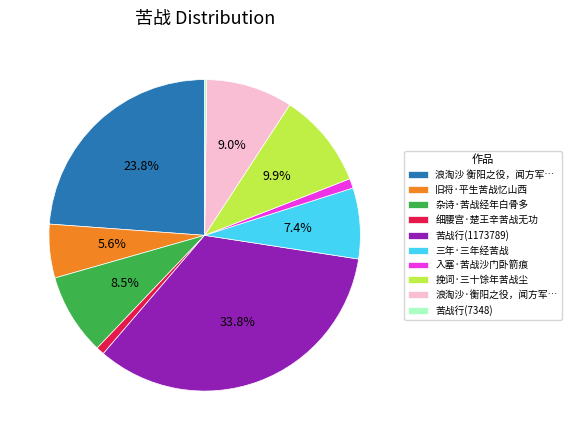

To the nearest percent, what portion does 苦战行(1173789) represent?

34%